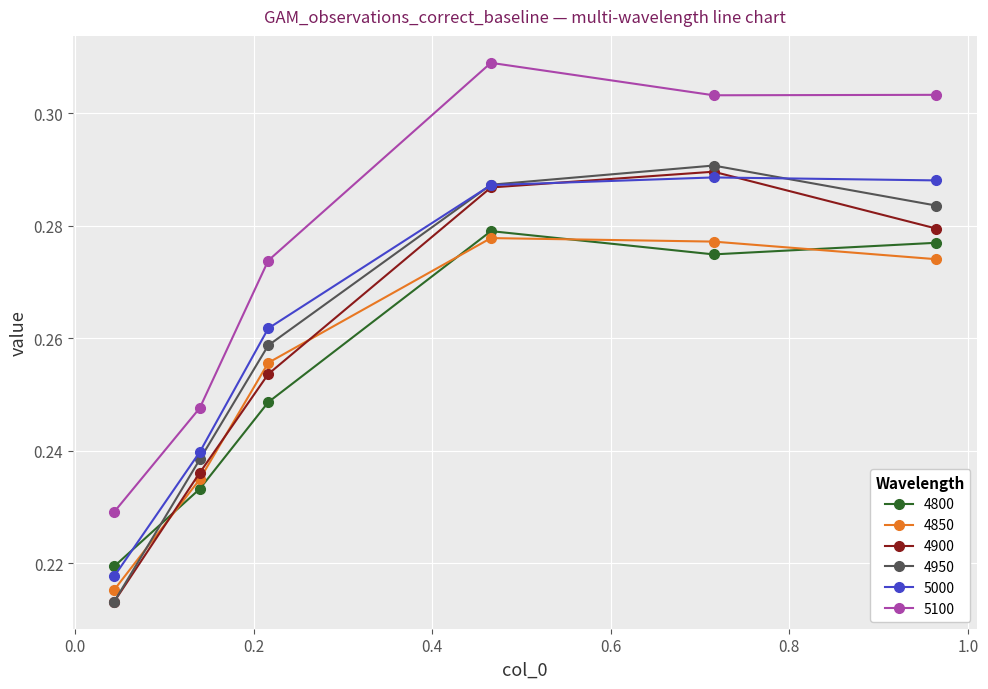

In 4900, how many points are higher than both neighbors (excluding endpoints)?

1